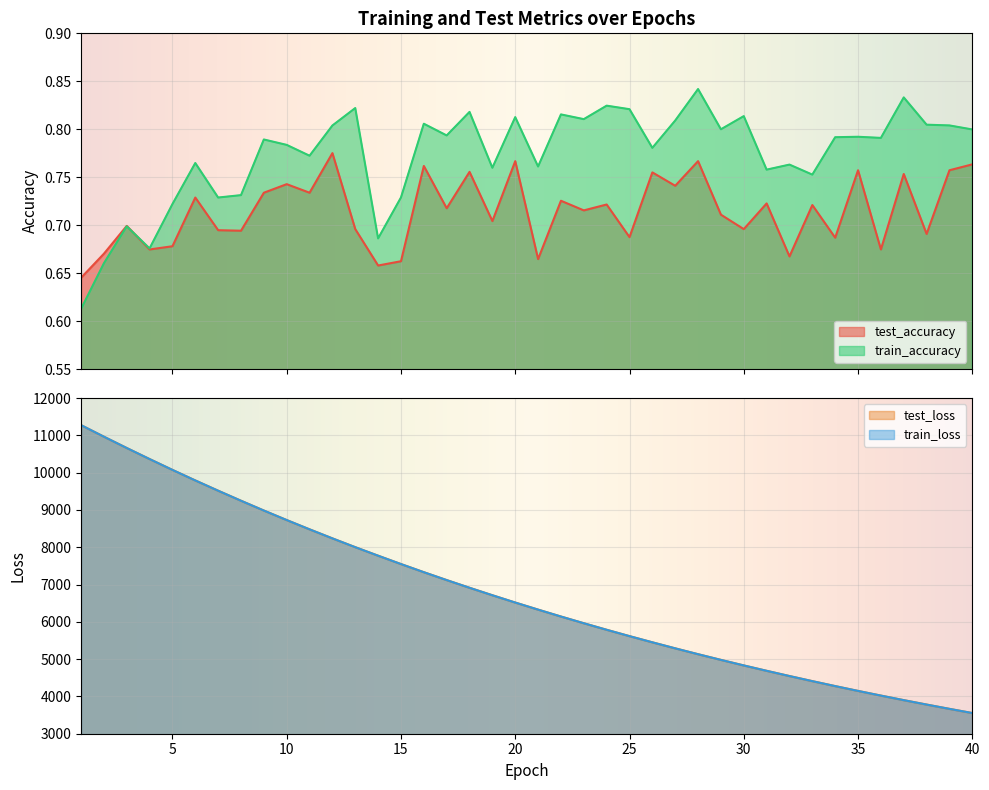

Rank the series by their maximum value, from highest to lowest.

train_loss, test_loss, train_accuracy, test_accuracy